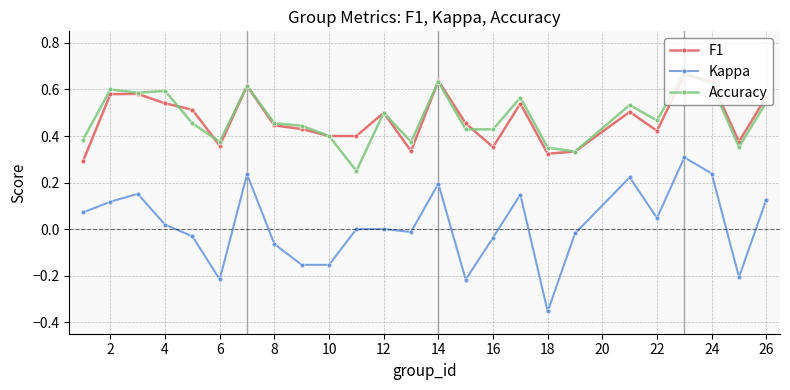

At how many categories does at least one series exceed 0?

25